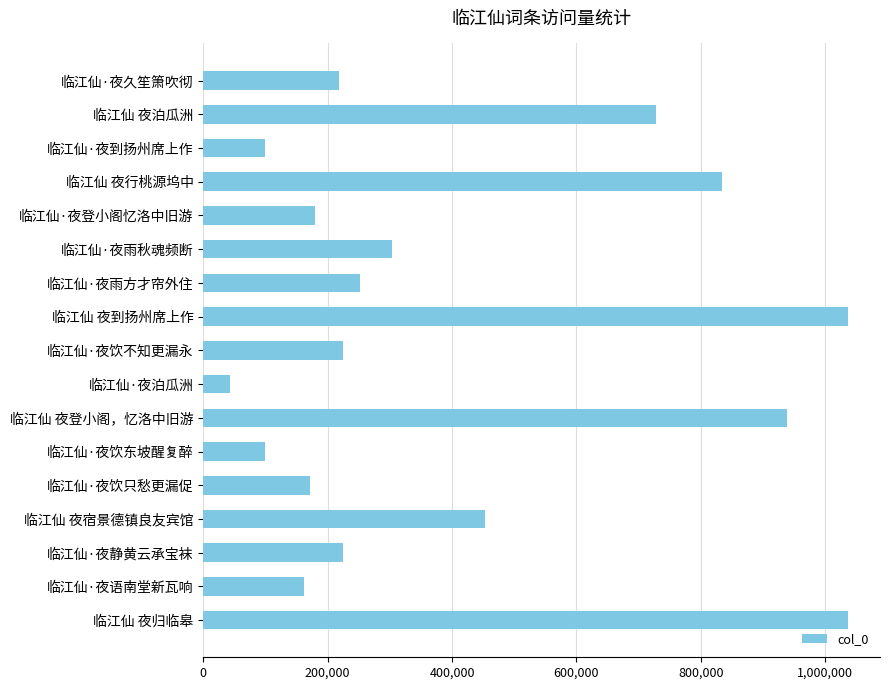

What is the maximum value shown in the chart?

1036163